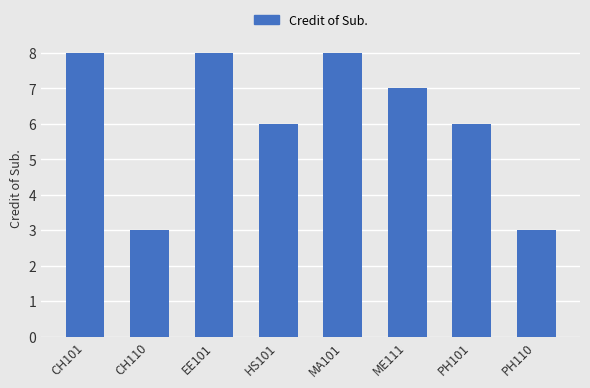

Between CH110 and HS101, which is larger?

HS101